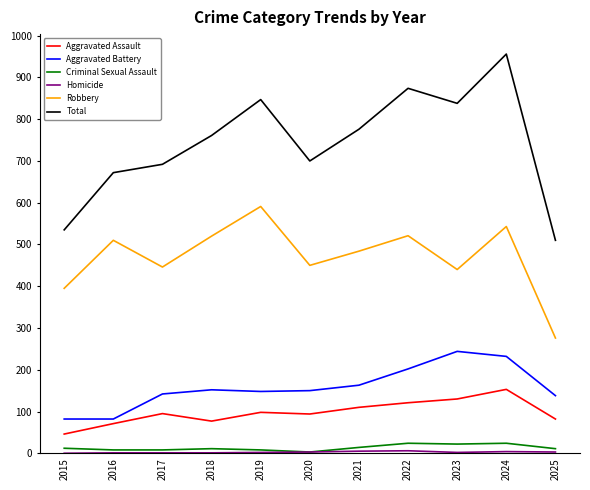

True or false: Total and Aggravated Assault intersect in this chart.

False